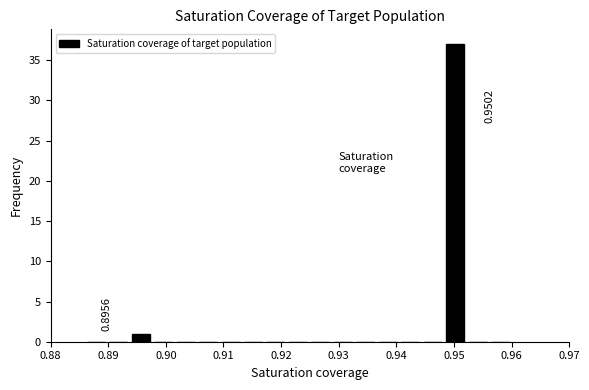

Read against the x-axis, roughly where is the centre of the tallest bar?

0.950